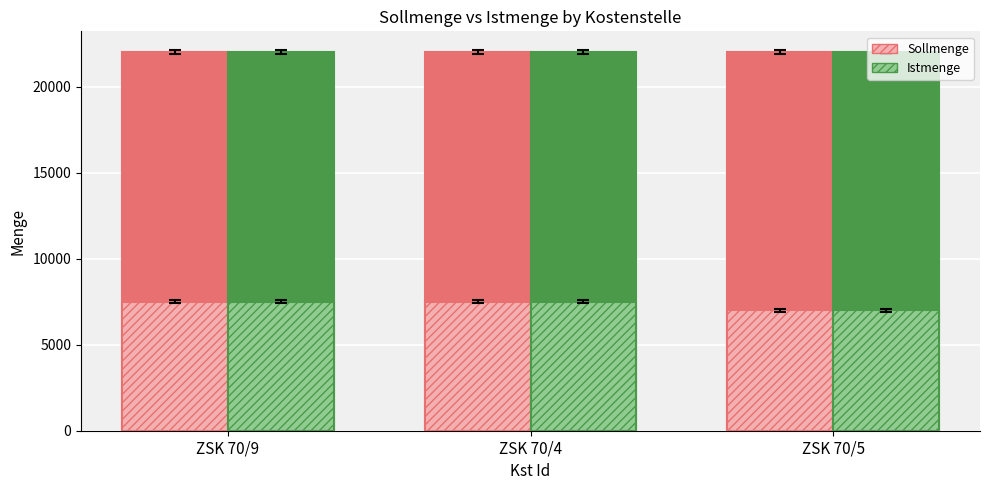

What is the label of the 3rd bar from the right?

ZSK 70/9